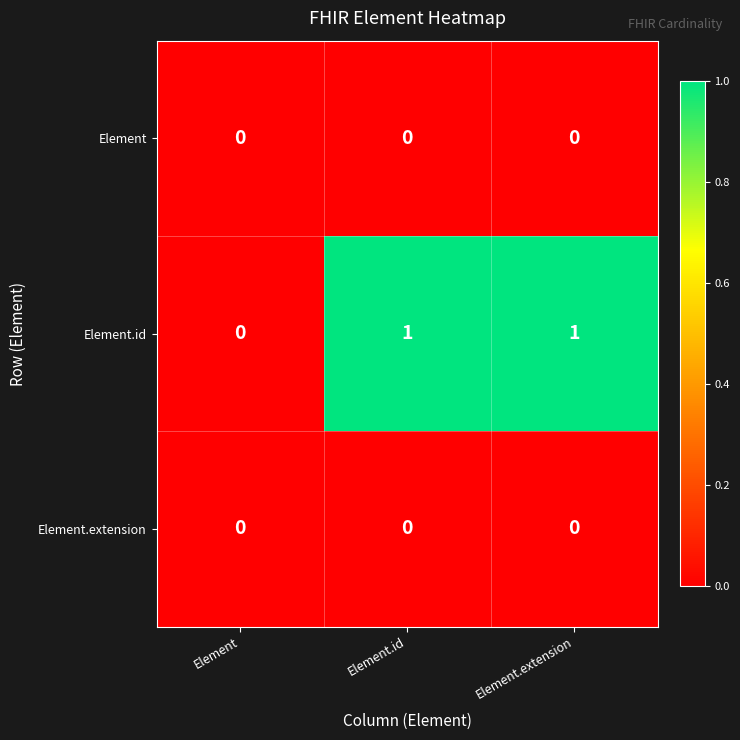

Which series has the largest total across all categories?

Element.id